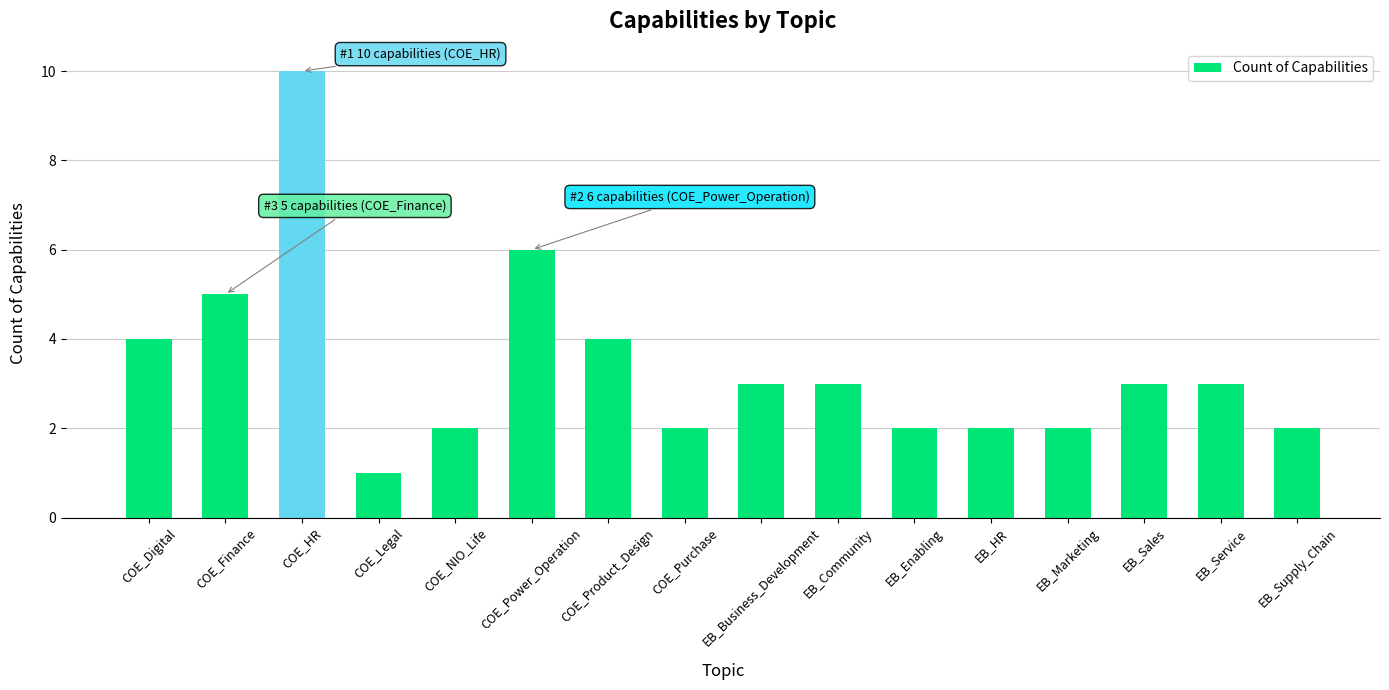

Which has a higher value, EB_Supply_Chain or EB_Business_Development?

EB_Business_Development